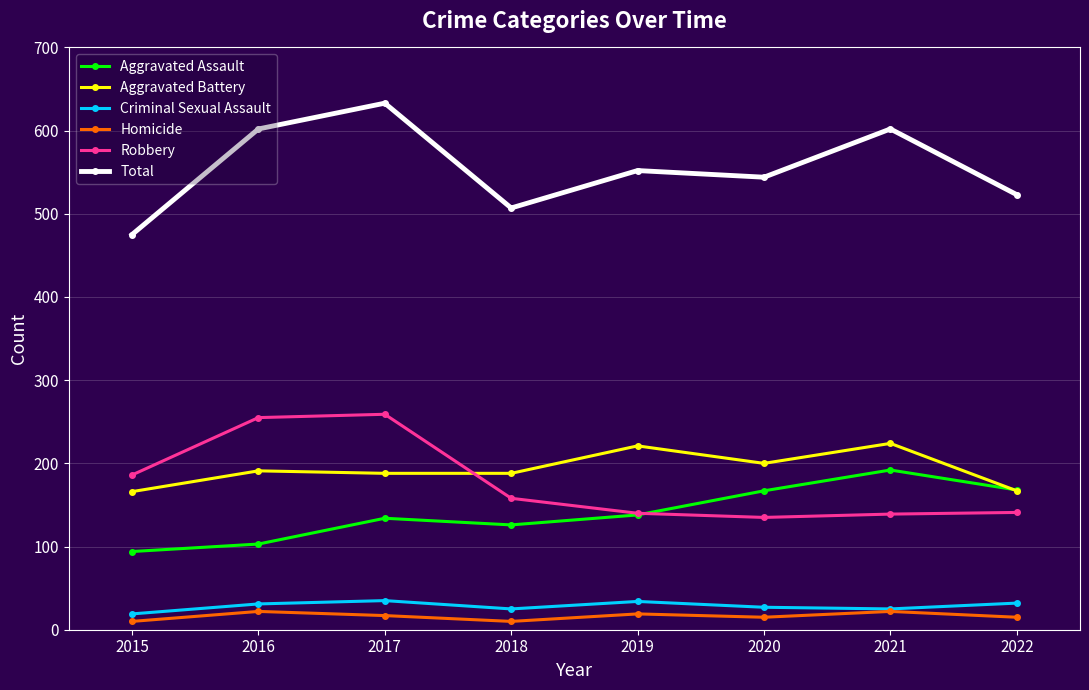

Which series changed the most between 2015 and 2016?

Total